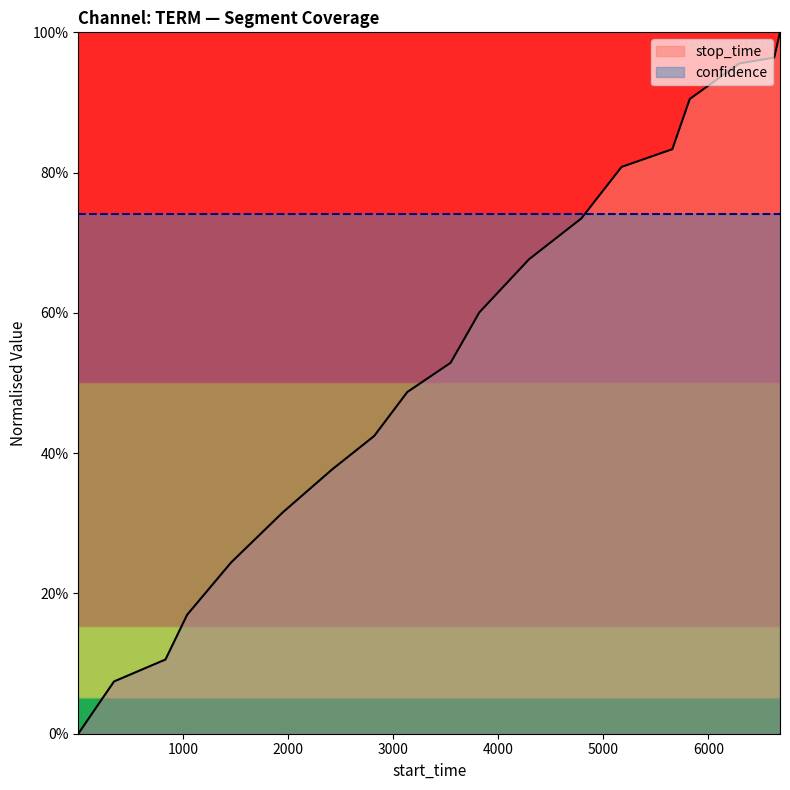

What is the difference between the values at 5656 and 3545?

0.3